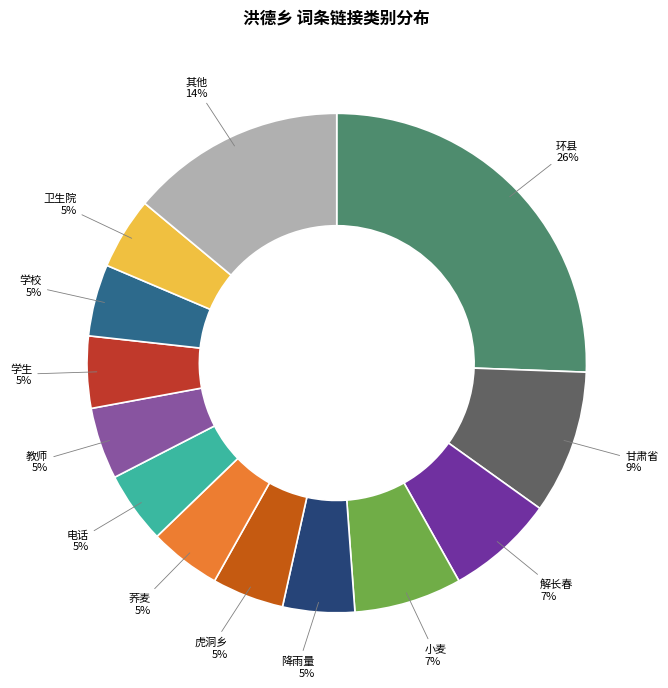

How many segments does this pie chart have?

13